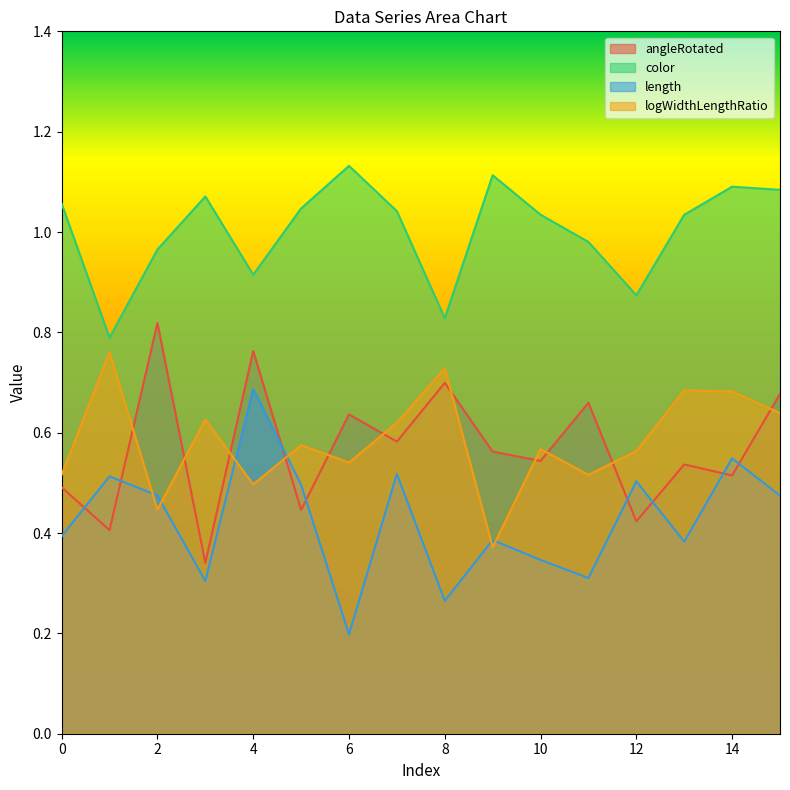

Is it true that length equals 0.3 at 11?

True